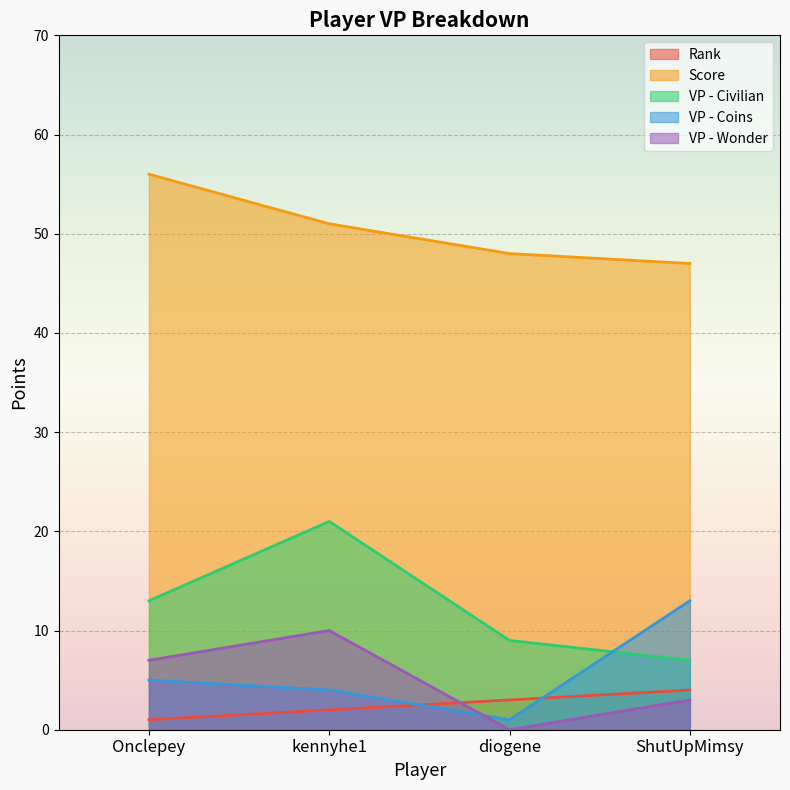

What is the difference between the second highest and minimum values in the Rank series?

2